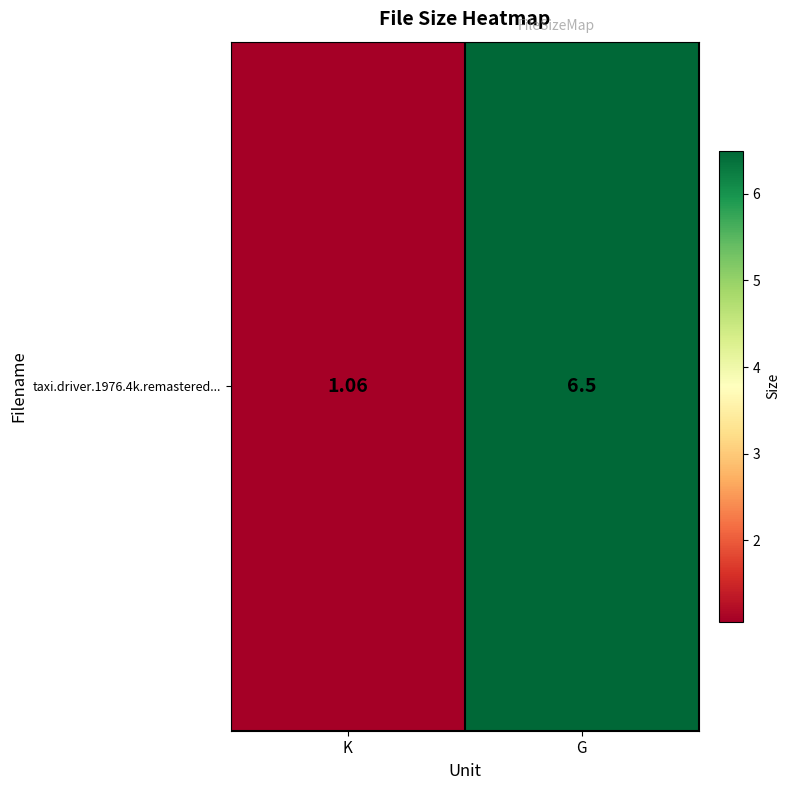

What is the greatest value displayed?

6.5